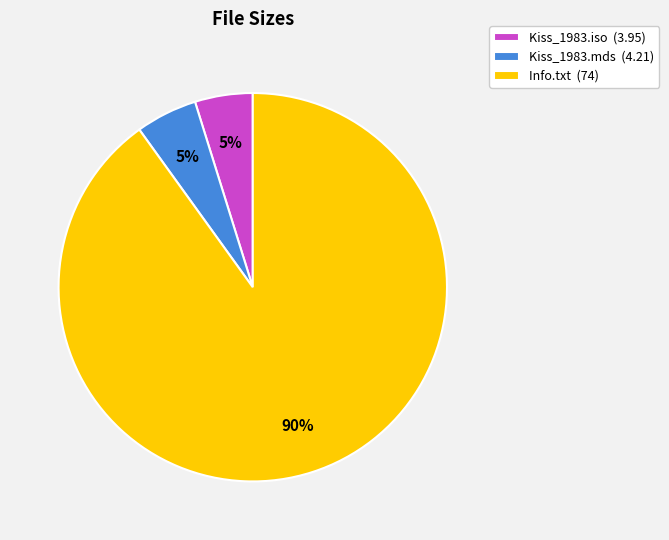

Is Kiss_1983.mds (4.21) the majority of the pie?

No